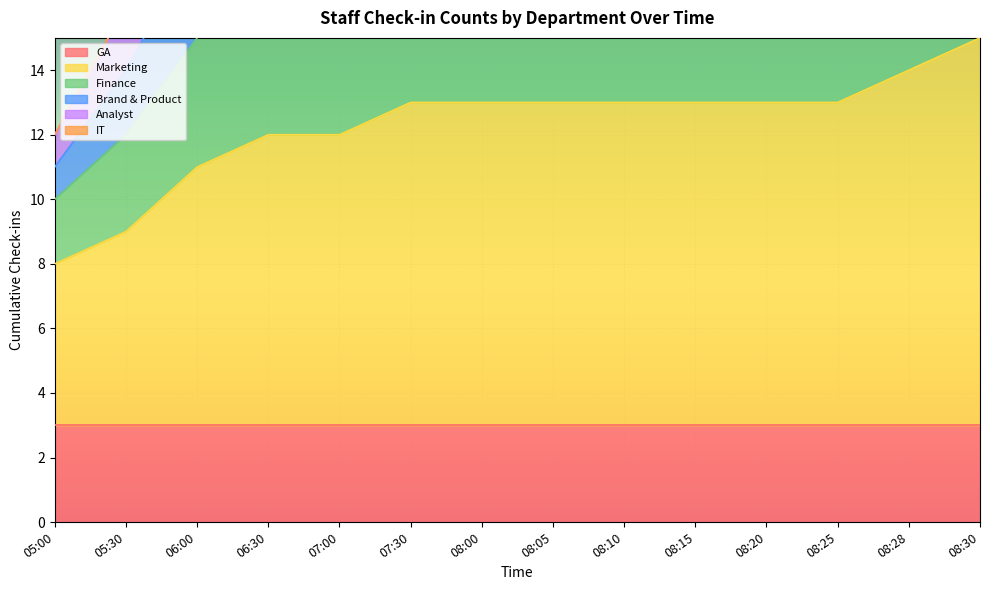

What is the value of the Marketing point at the 13th from the left?

14